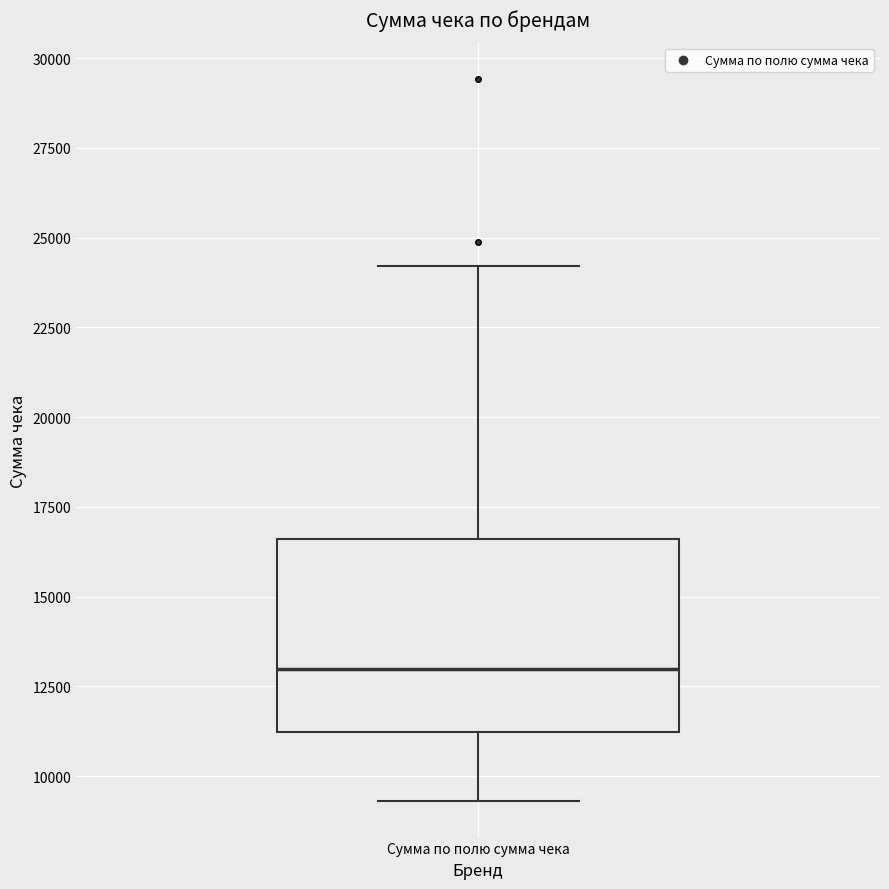

Where does the median line of the box for Сумма по полю сумма чека sit on the y-axis? The values are not printed on the chart, so give them approximately, as read against the axis.

13000